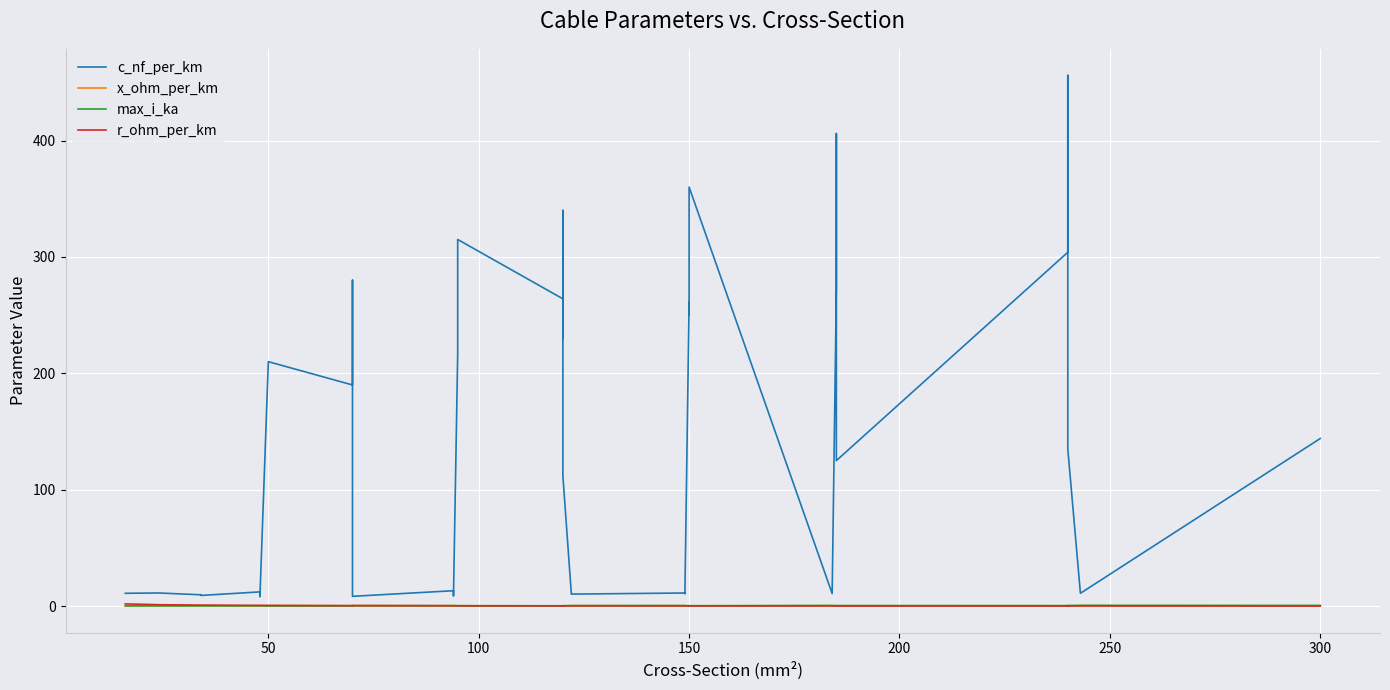

Is the value of x_ohm_per_km at 17 greater than the value of c_nf_per_km at 14?

No